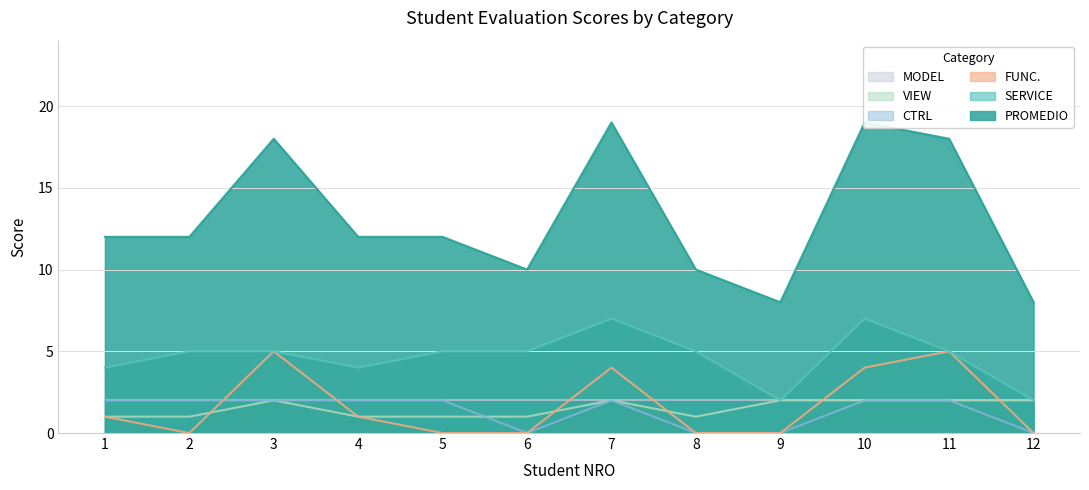

Is the value of SERVICE at 6 greater than the value of FUNC. at 10?

Yes